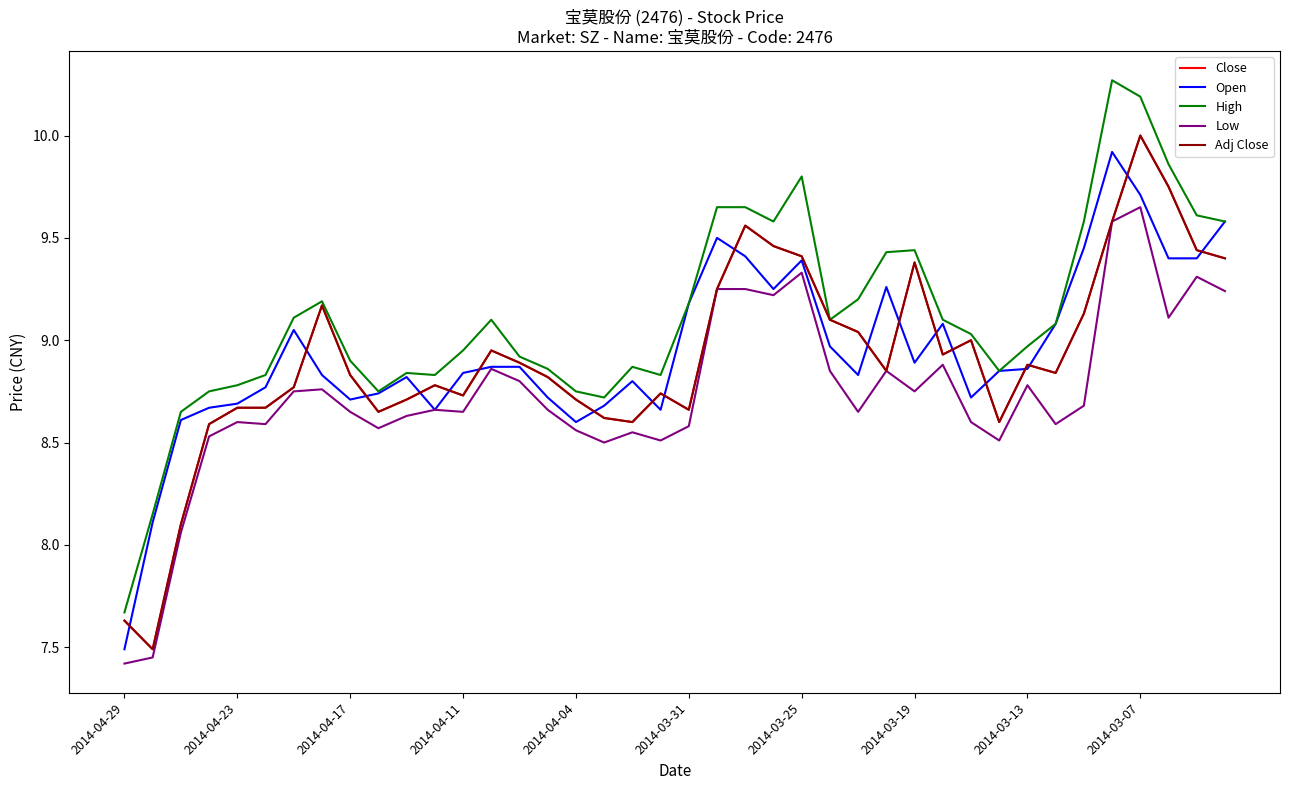

What is the average value of the Open series?

8.9